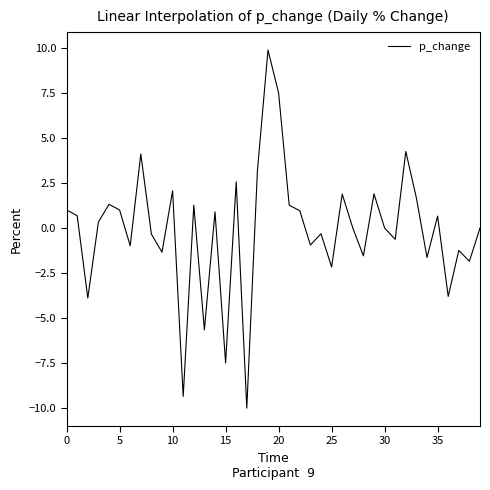

What is the maximum value shown in the chart?

9.9